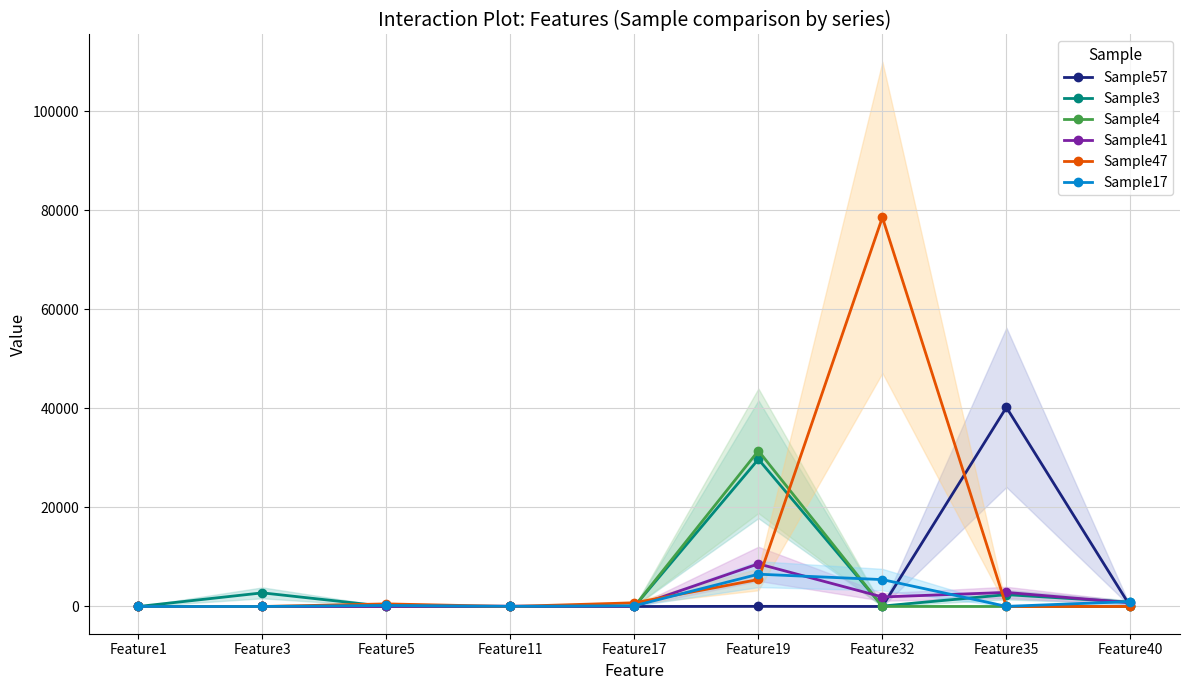

Reading left to right, transcribe all the data shown in this chart.

Sample57: Feature1=0	Feature3=0	Feature5=1	Feature11=0	Feature17=0	Feature19=28	Feature32=6	Feature35=40210	Feature40=0
Sample3: Feature1=0	Feature3=2753	Feature5=6	Feature11=0	Feature17=0	Feature19=29732	Feature32=84	Feature35=2391	Feature40=873
Sample4: Feature1=0	Feature3=0	Feature5=1	Feature11=0	Feature17=3	Feature19=31442	Feature32=12	Feature35=1	Feature40=0
Sample41: Feature1=0	Feature3=0	Feature5=5	Feature11=63	Feature17=7	Feature19=8613	Feature32=1922	Feature35=2841	Feature40=740
Sample47: Feature1=0	Feature3=0	Feature5=522	Feature11=0	Feature17=741	Feature19=5450	Feature32=78582	Feature35=0	Feature40=0
Sample17: Feature1=0	Feature3=0	Feature5=211	Feature11=36	Feature17=150	Feature19=6523	Feature32=5429	Feature35=20	Feature40=992